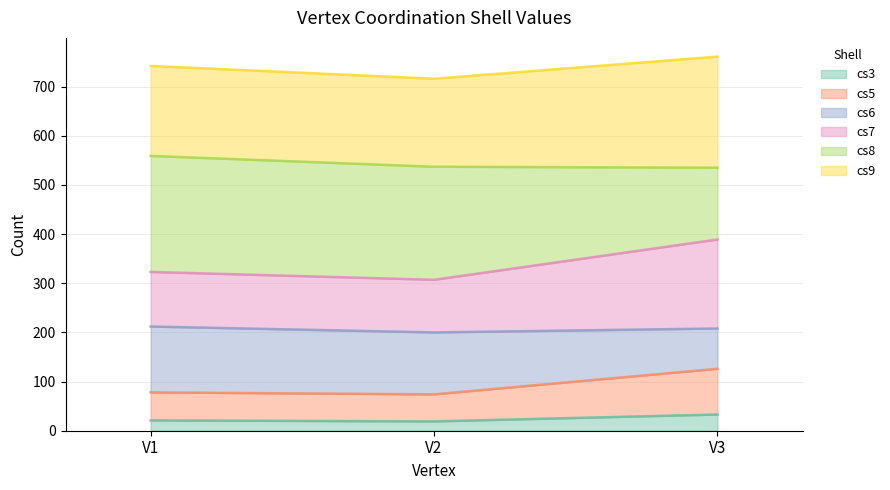

What are all the series names shown in the legend?

cs3, cs5, cs6, cs7, cs8, cs9